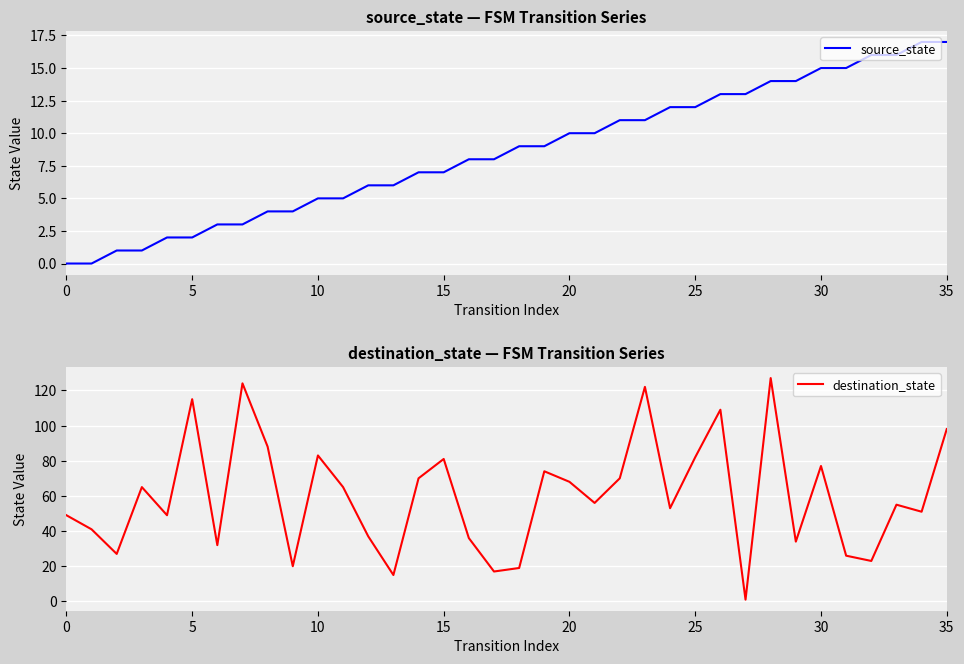

What is the value of the destination_state point at the 12th from the left?

65